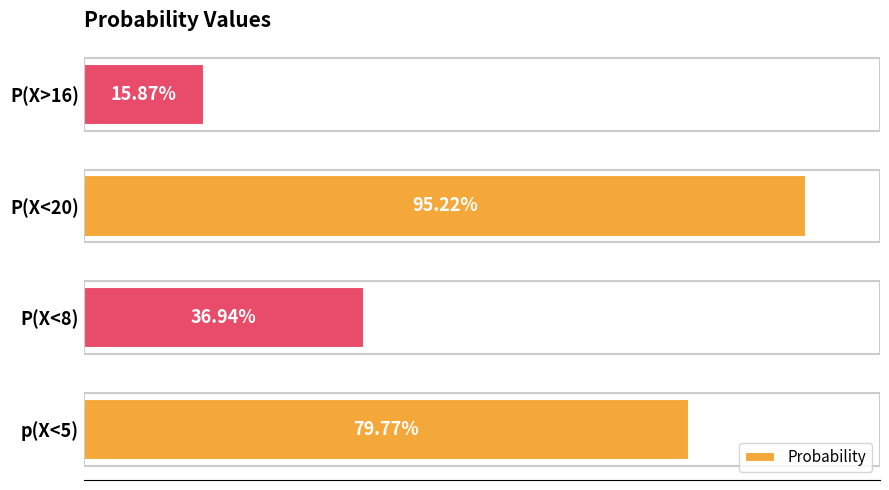

What is the difference between the maximum and minimum values?

0.8